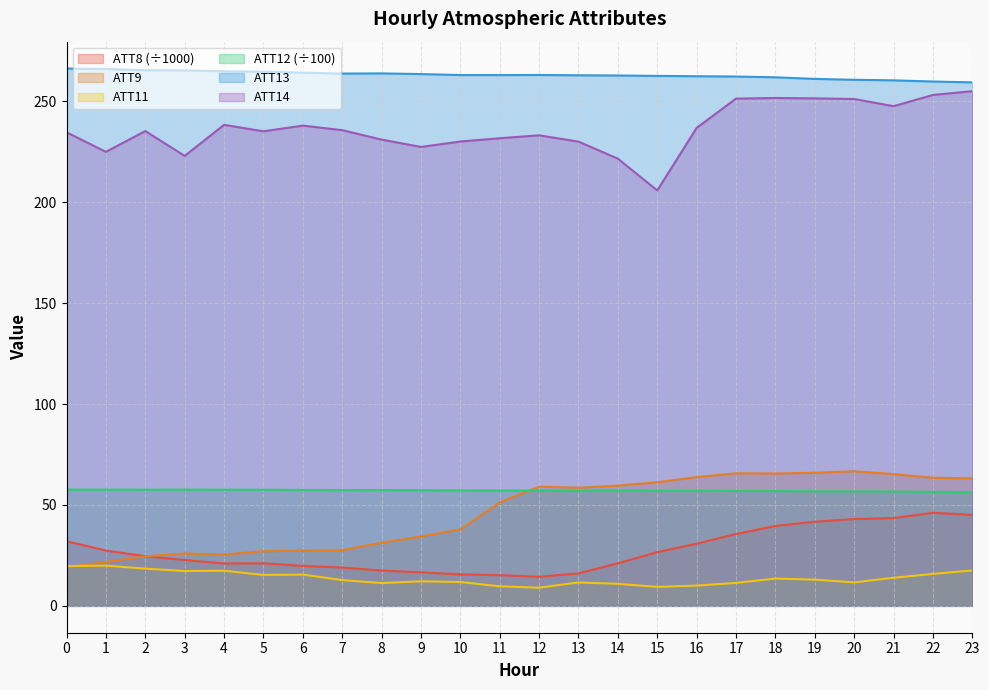

What is the difference between the ATT13 values at 10 and 4?

1.9